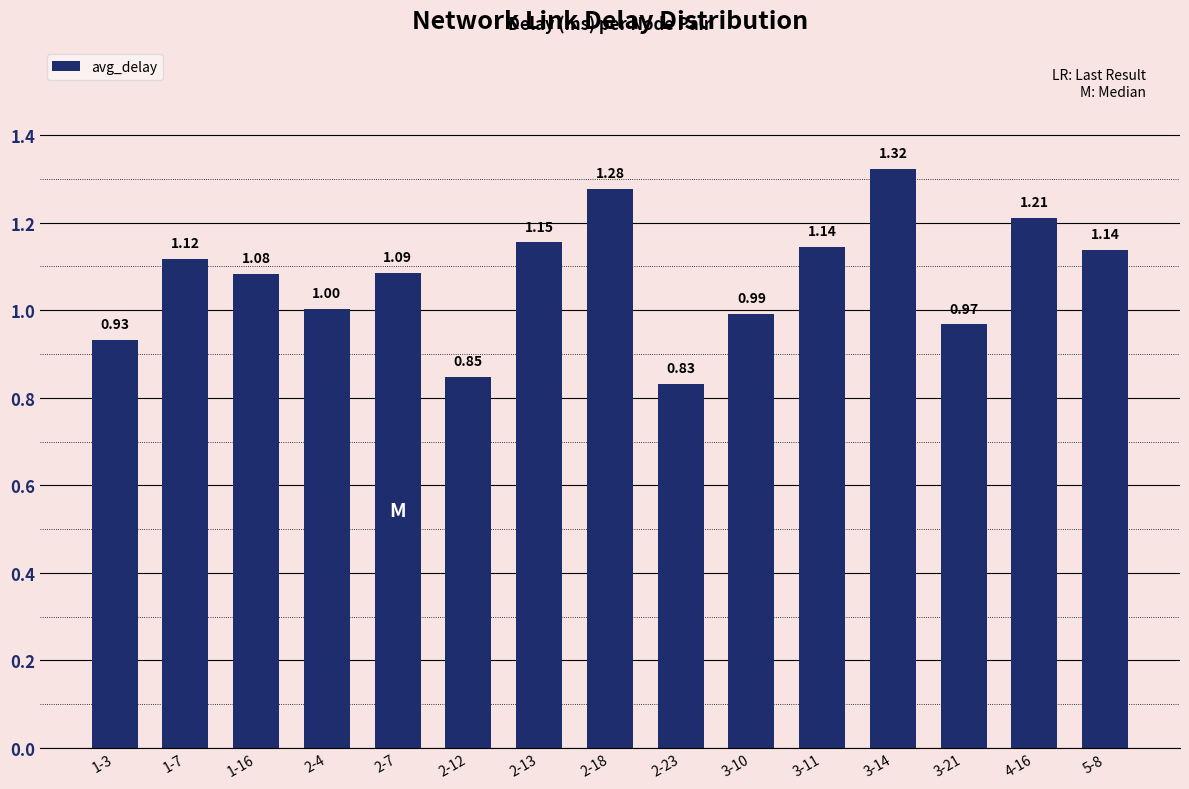

Does the chart contain stacked bars?

No